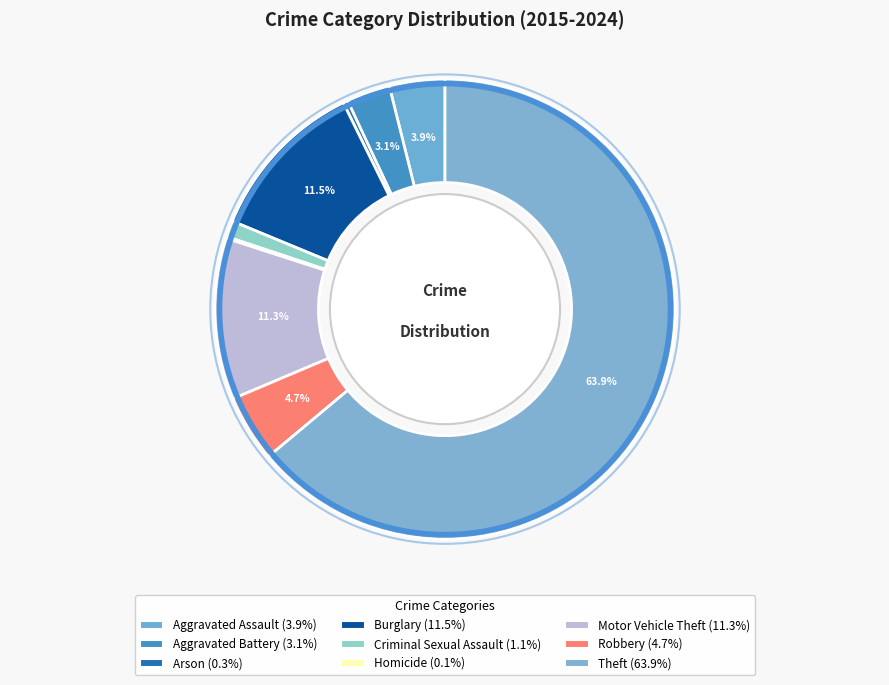

Combined, do Aggravated Assault and Homicide account for over 50%?

No